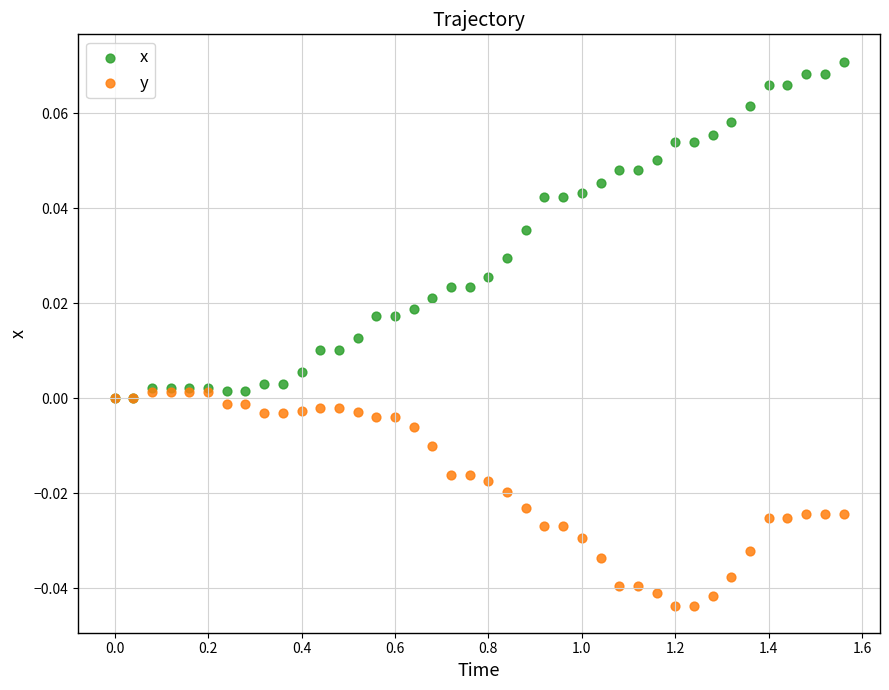

Which series reaches the maximum Y coordinate?

x